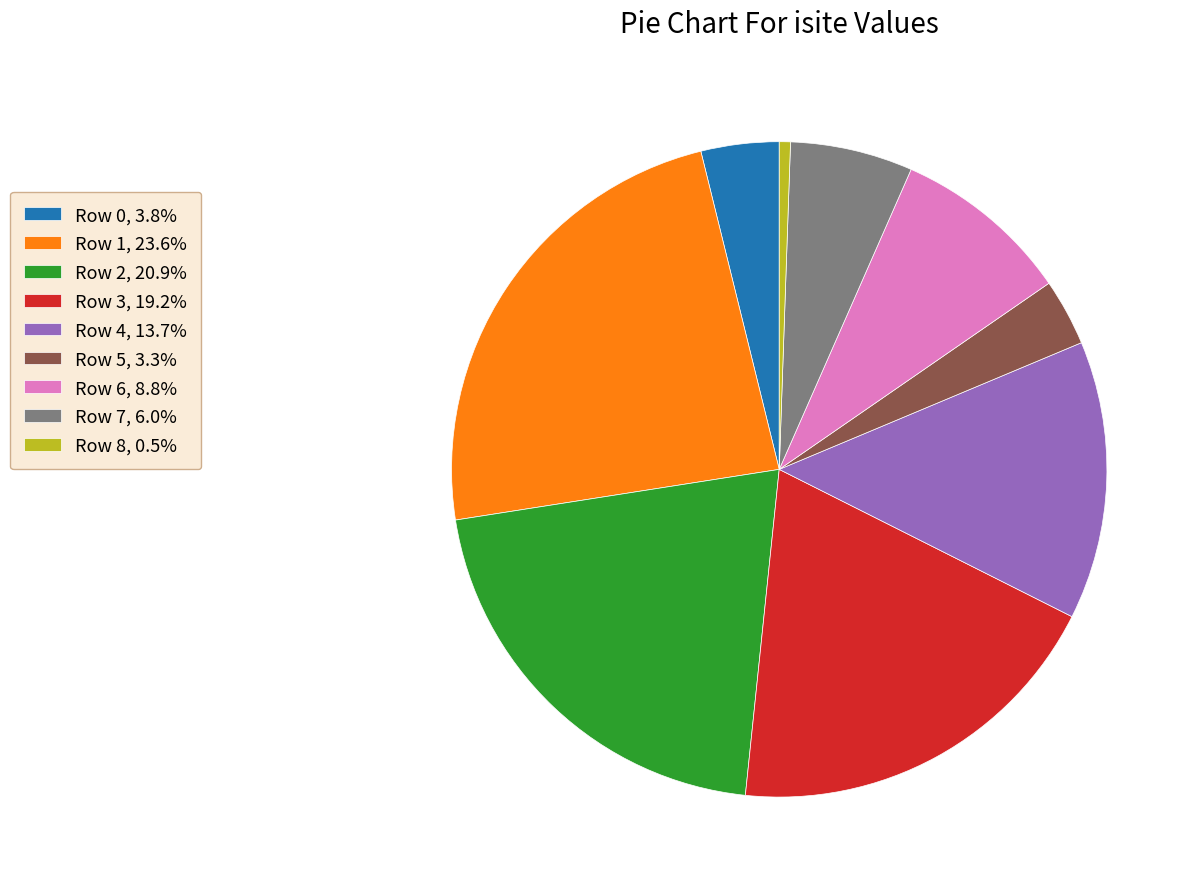

Is the sum of Row 2, 20.9% and Row 4, 13.7% greater than half?

No